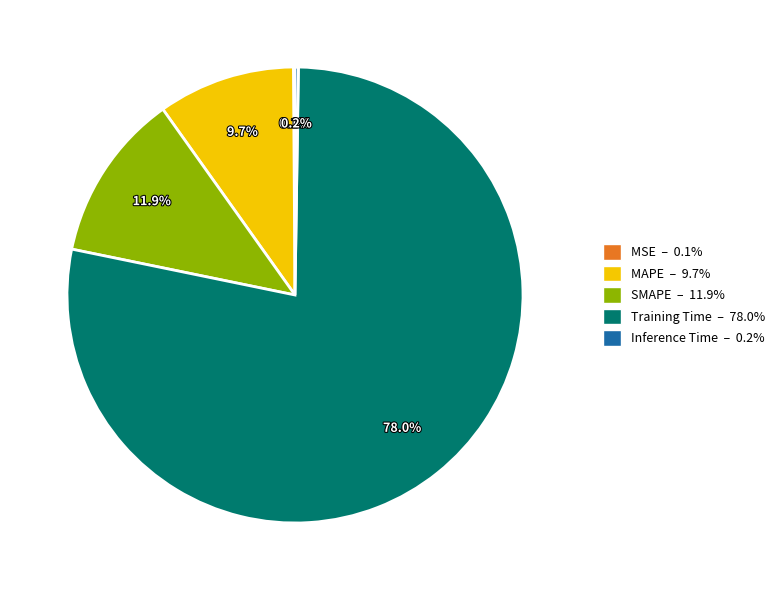

Which has a higher value, Training Time or MAPE?

Training Time